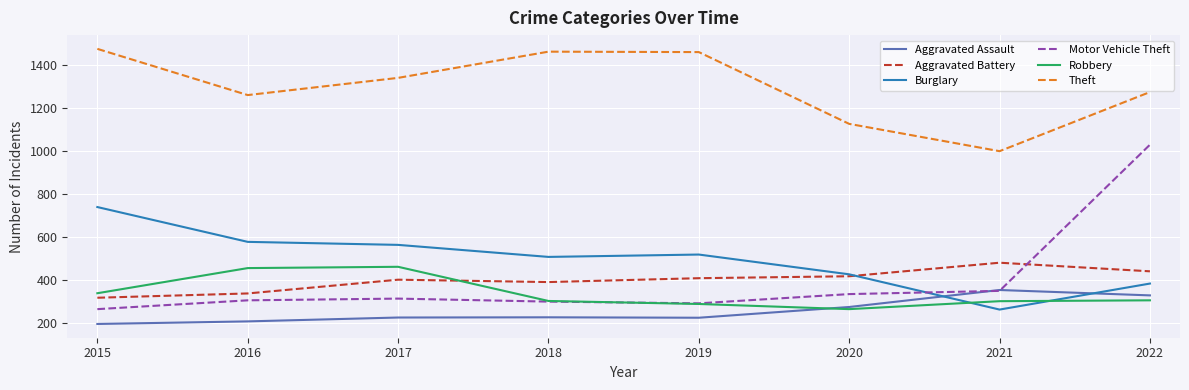

At 2016, list the series in order from largest to smallest.

Theft, Burglary, Robbery, Aggravated Battery, Motor Vehicle Theft, Aggravated Assault